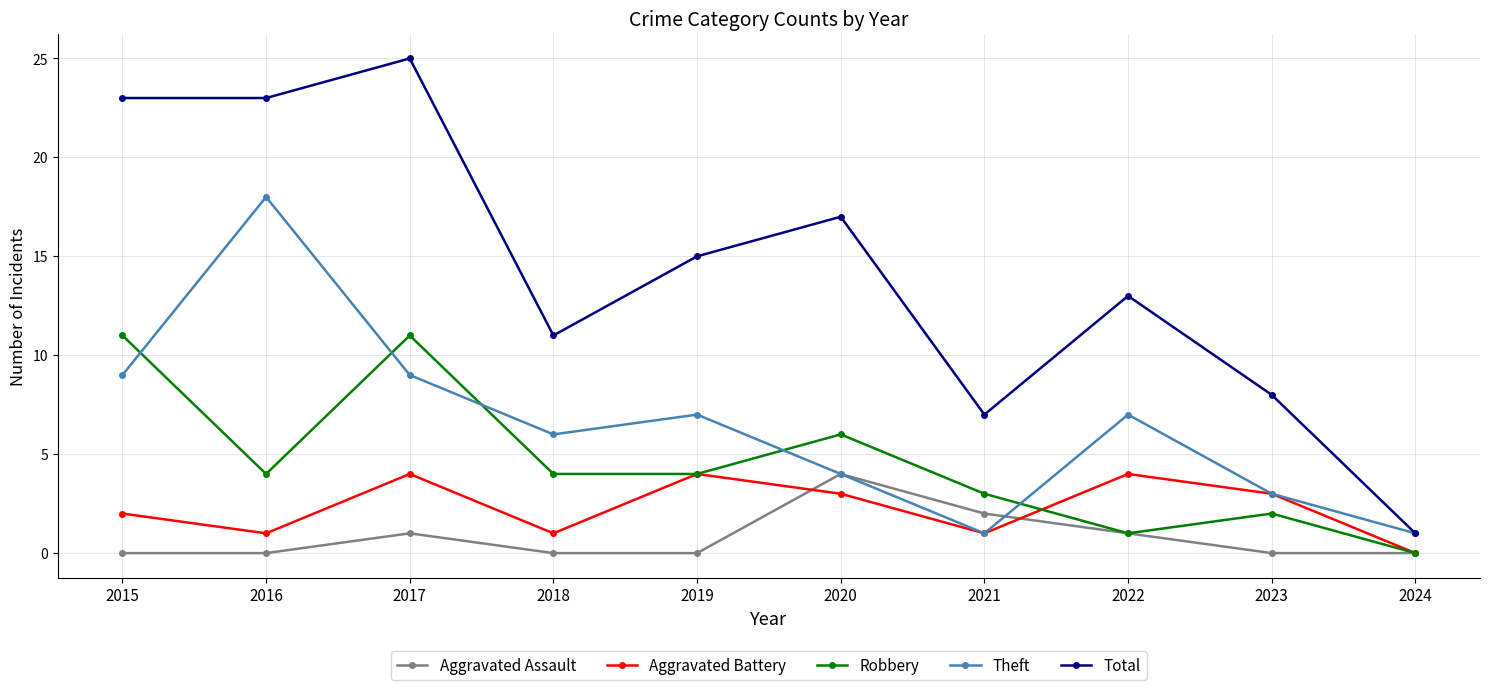

The Robbery series shows 7 at 2017. True or false?

False